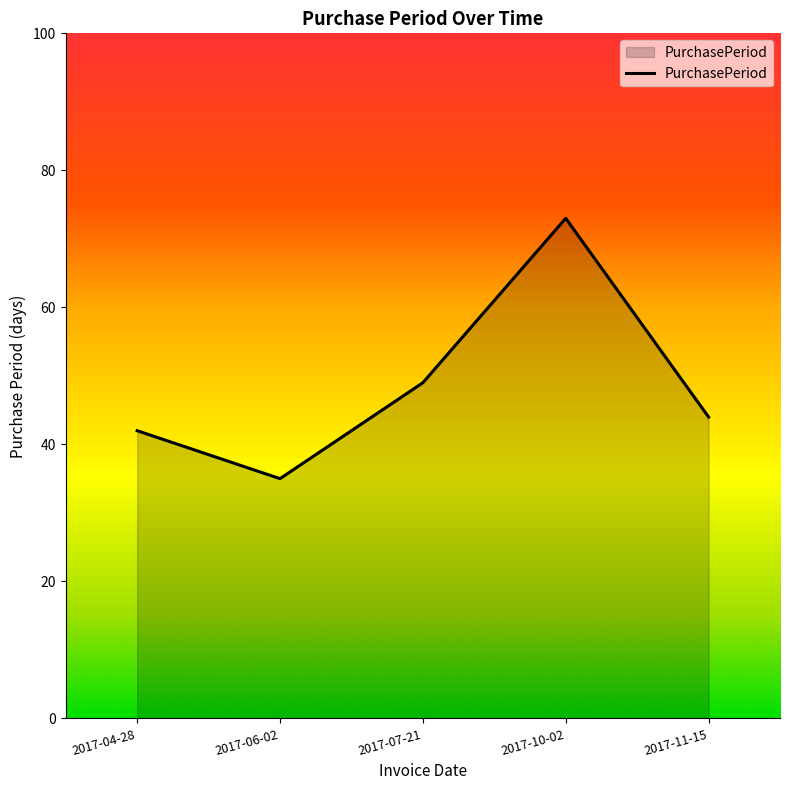

Where does the data first go above 44?

2017-07-21